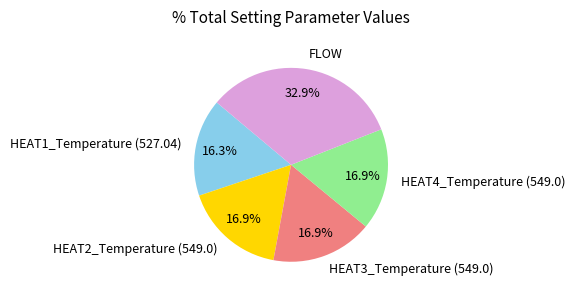

True or false: HEAT3_Temperature (549.0) accounts for 17% of the total.

True